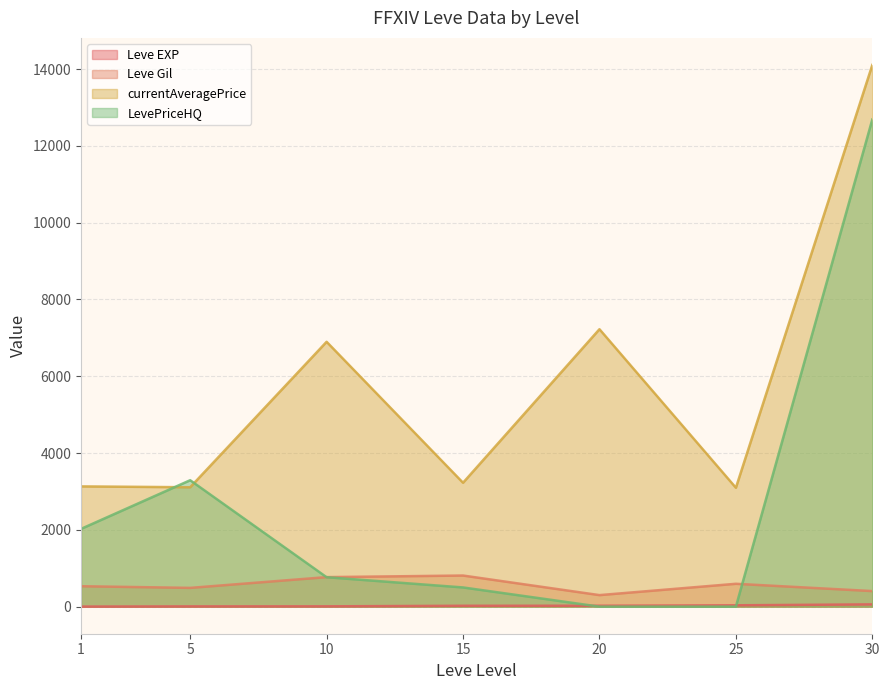

Is the value of currentAveragePrice at 30 greater than the value of LevePriceHQ at 5?

Yes